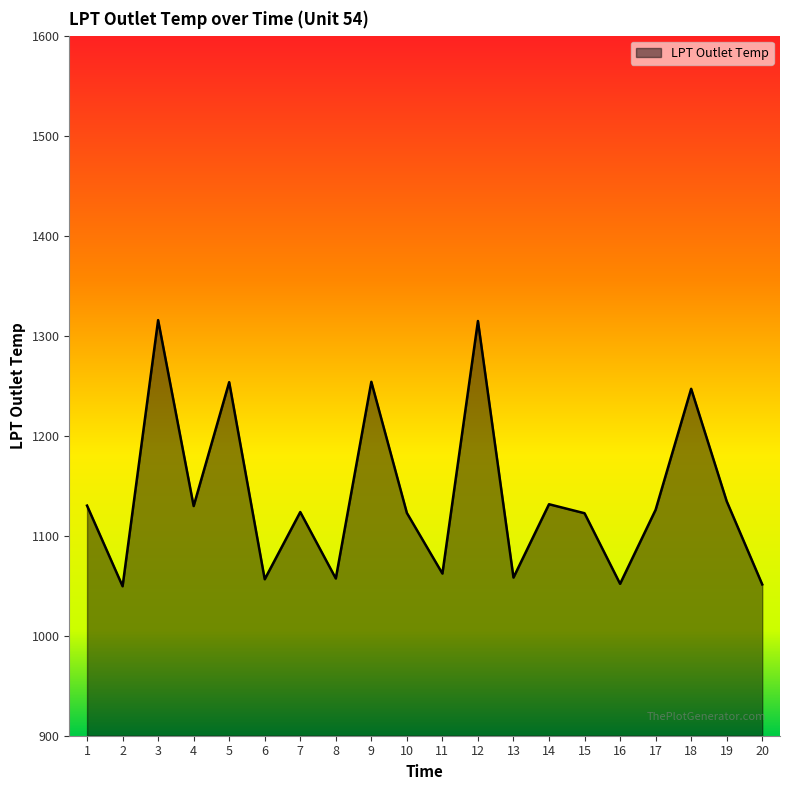

The chart shows a value of 1835.5 at 19. True or false?

False